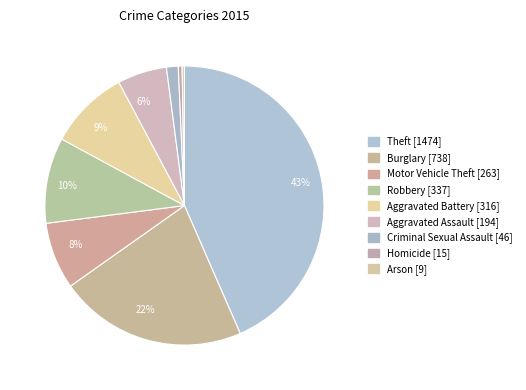

Count the number of slices in the pie.

9